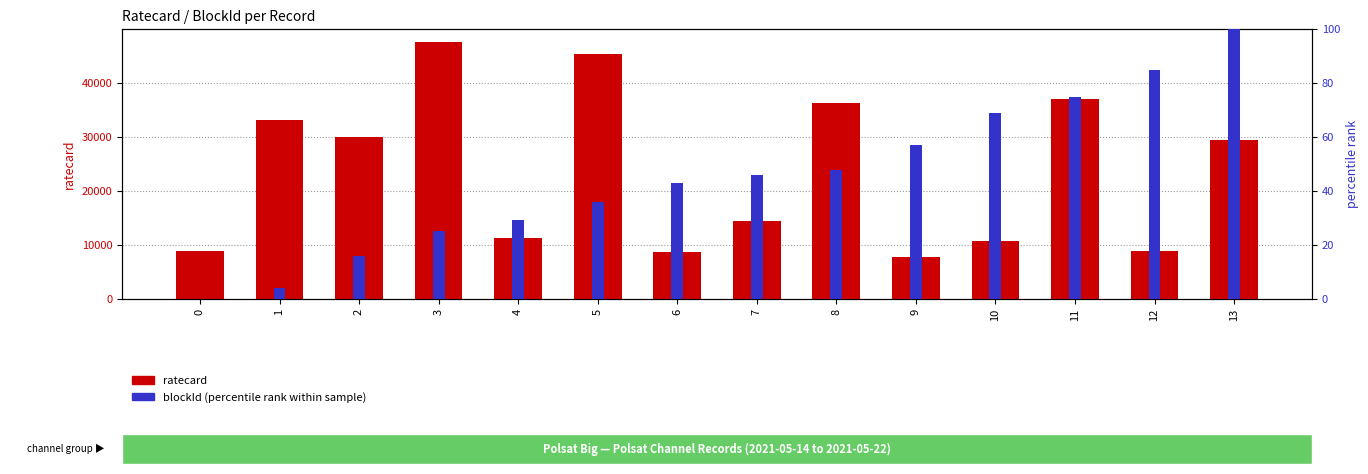

Which series has the largest total across all categories?

ratecard